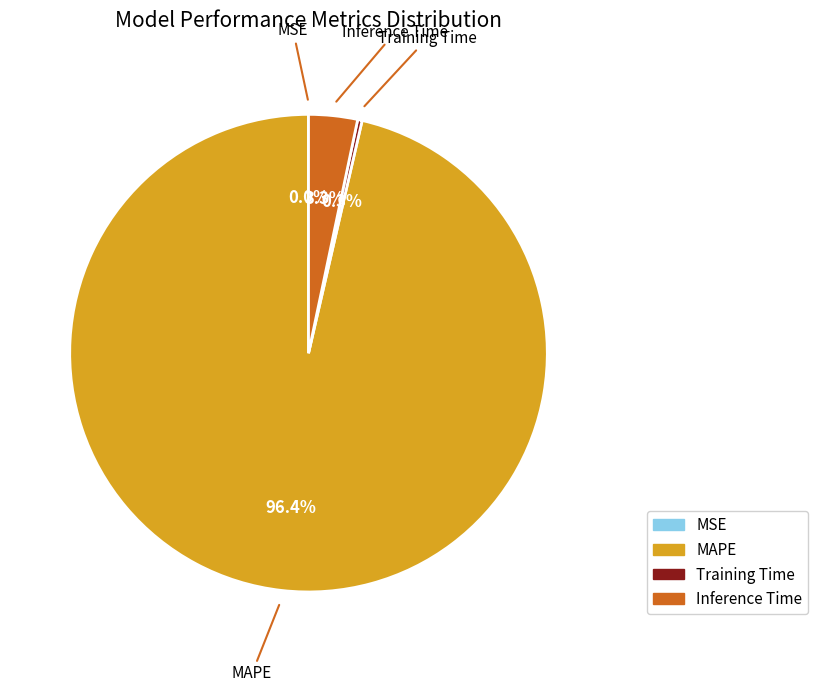

The MAPE slice represents 87% of the pie. True or false?

False